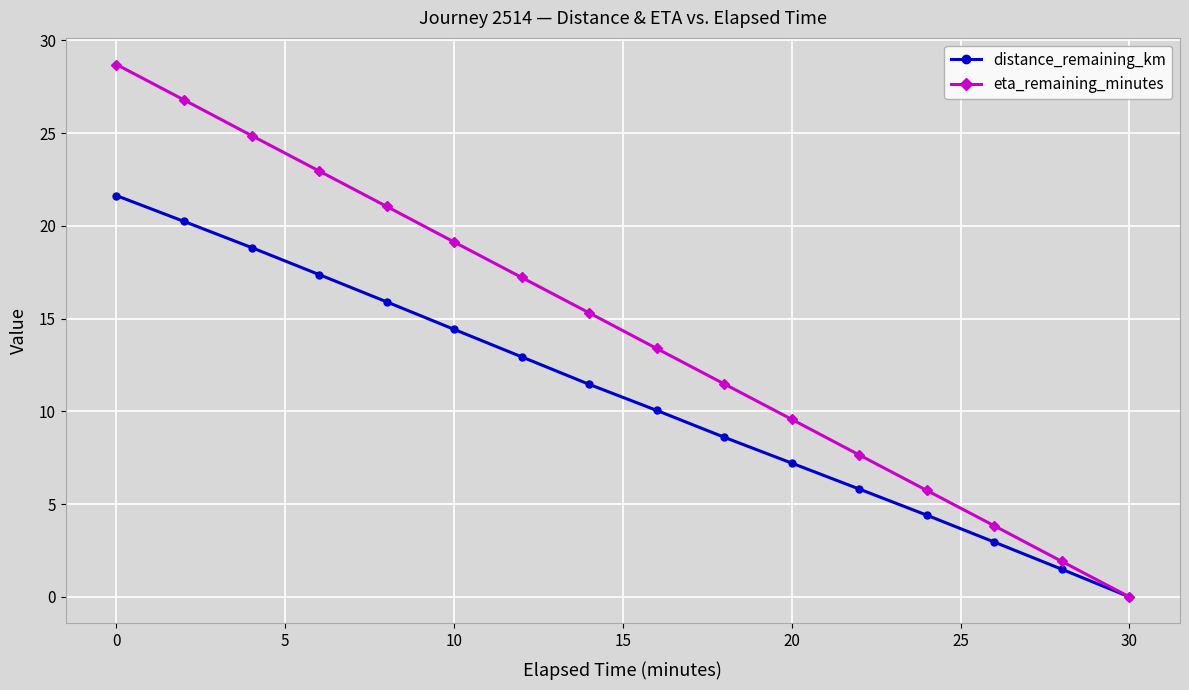

List the series in order of their overall mean, lowest first.

distance_remaining_km, eta_remaining_minutes